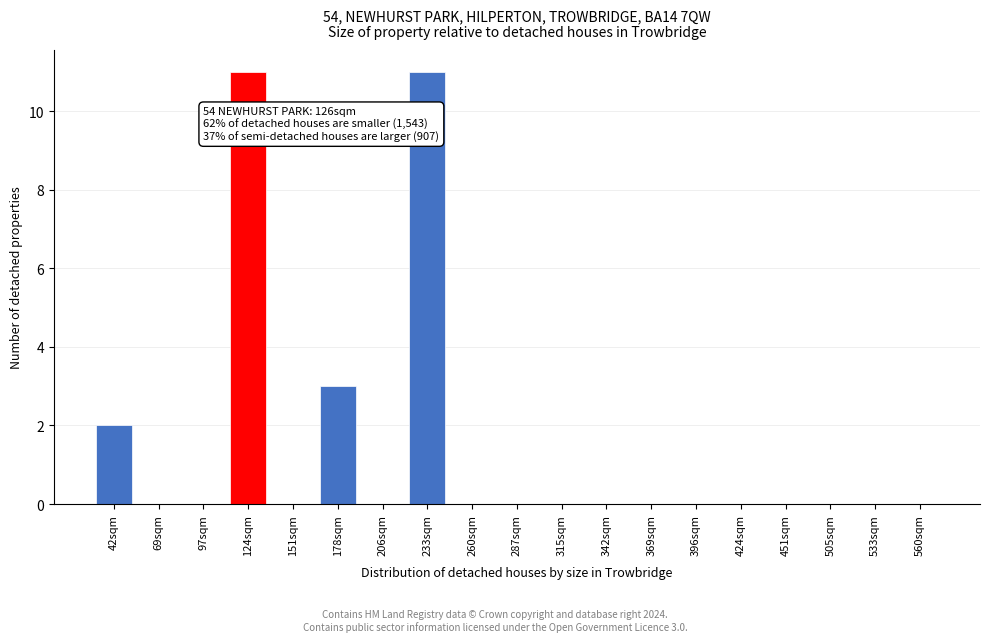

Reading right to left, list all the values displayed in this chart.

560sqm=0	533sqm=0	505sqm=0	451sqm=0	424sqm=0	396sqm=0	369sqm=0	342sqm=0	315sqm=0	287sqm=0	260sqm=0	233sqm=11	206sqm=0	178sqm=3	151sqm=0	124sqm=11	97sqm=0	69sqm=0	42sqm=2